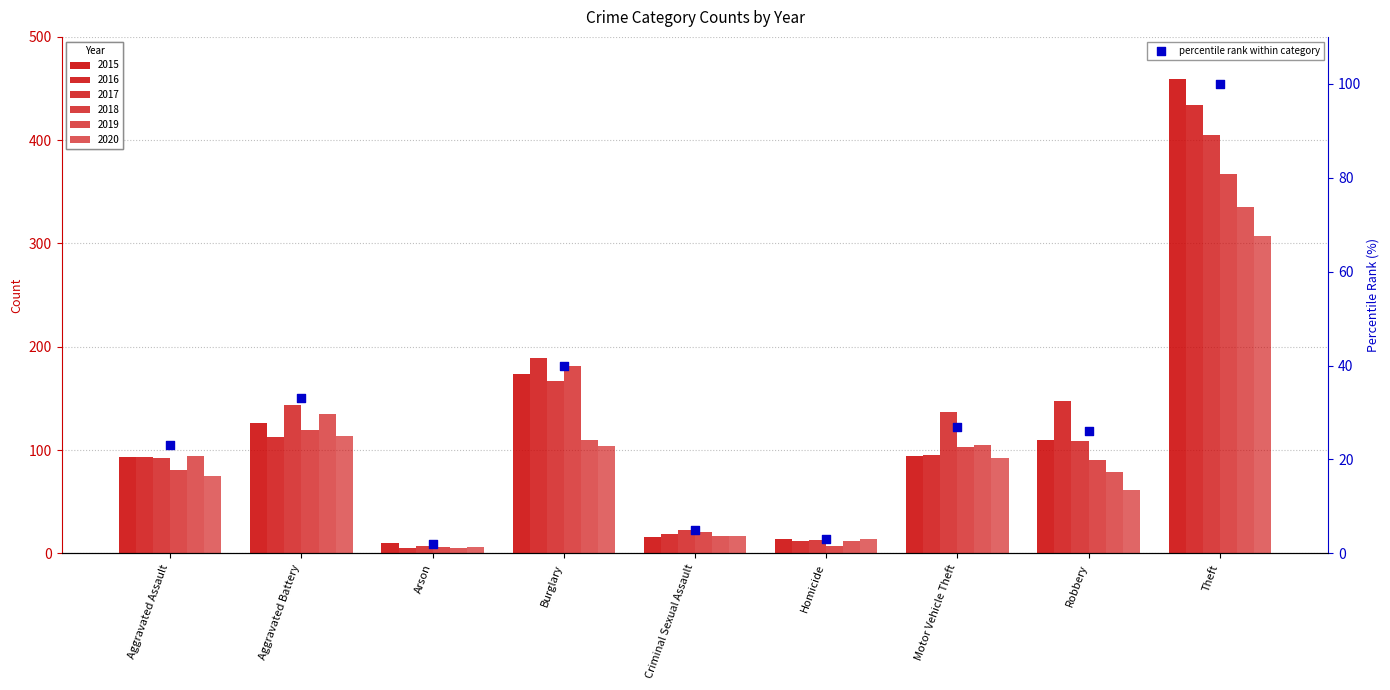

Which has a higher value, Aggravated Assault or Arson?

Aggravated Assault